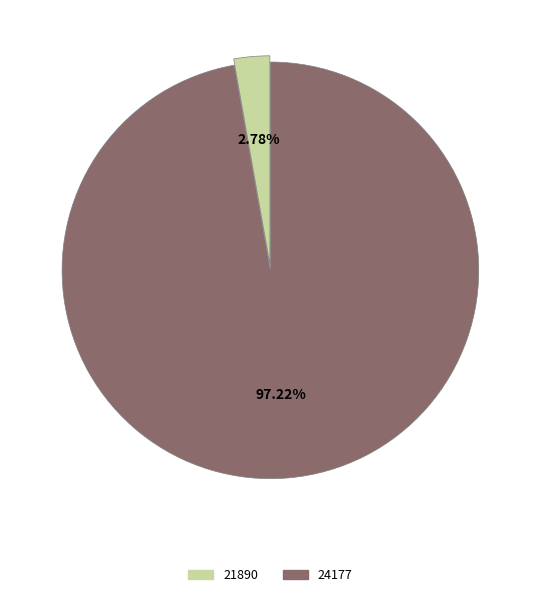

What is the ratio of the value at 24177 to the value at 21890?

35.0